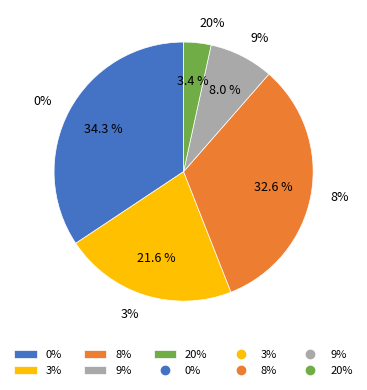

Which category has the smallest portion of the pie?

20